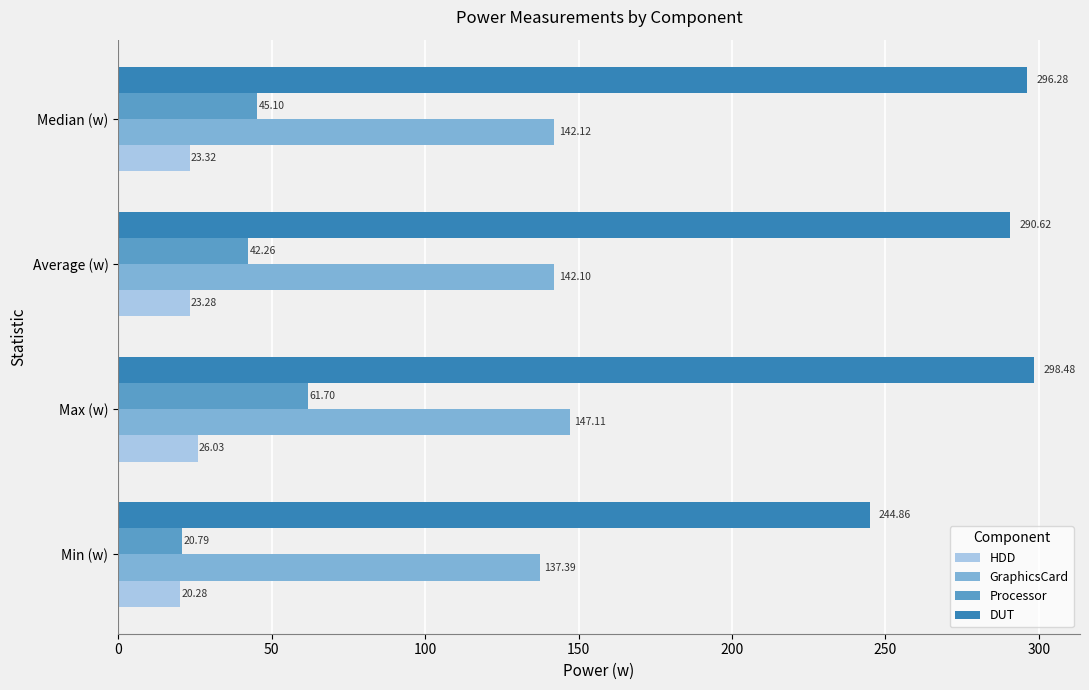

What is the sum of all DUT values?

1130.2